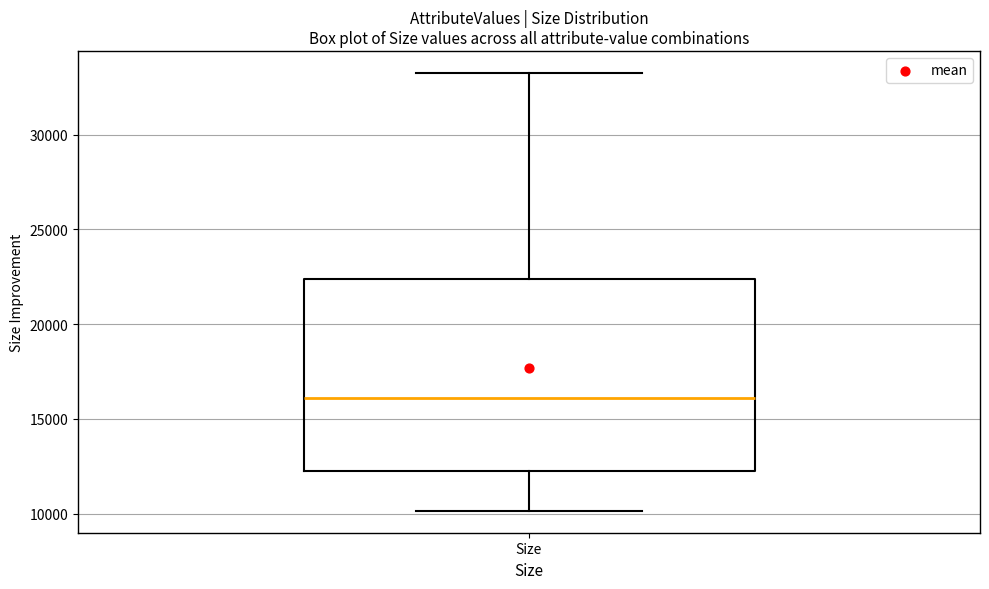

Transcribe this box plot: give where the median line is, the range the box spans, and where the two whiskers end, as read against the y-axis. The values are not printed on the chart, so give them approximately, as read against the axis.

median 16000, box 12000 to 22500, whiskers 10000 to 33500